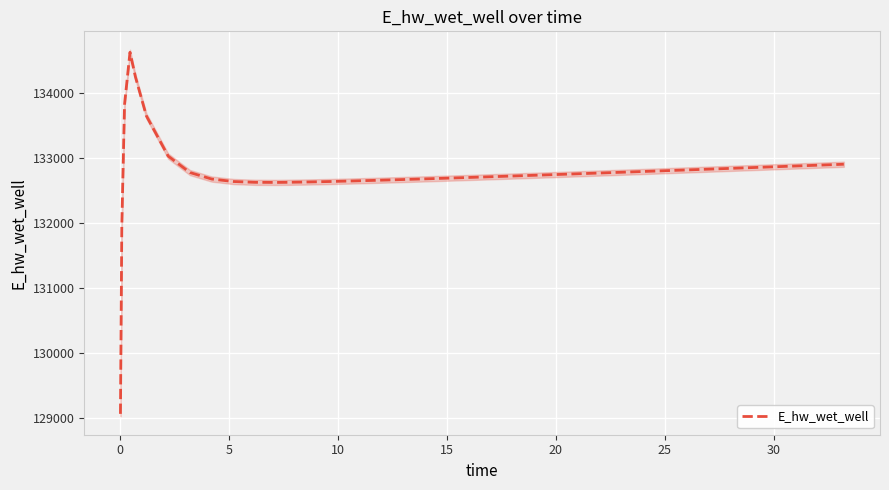

What is the smallest value displayed?

129070.3